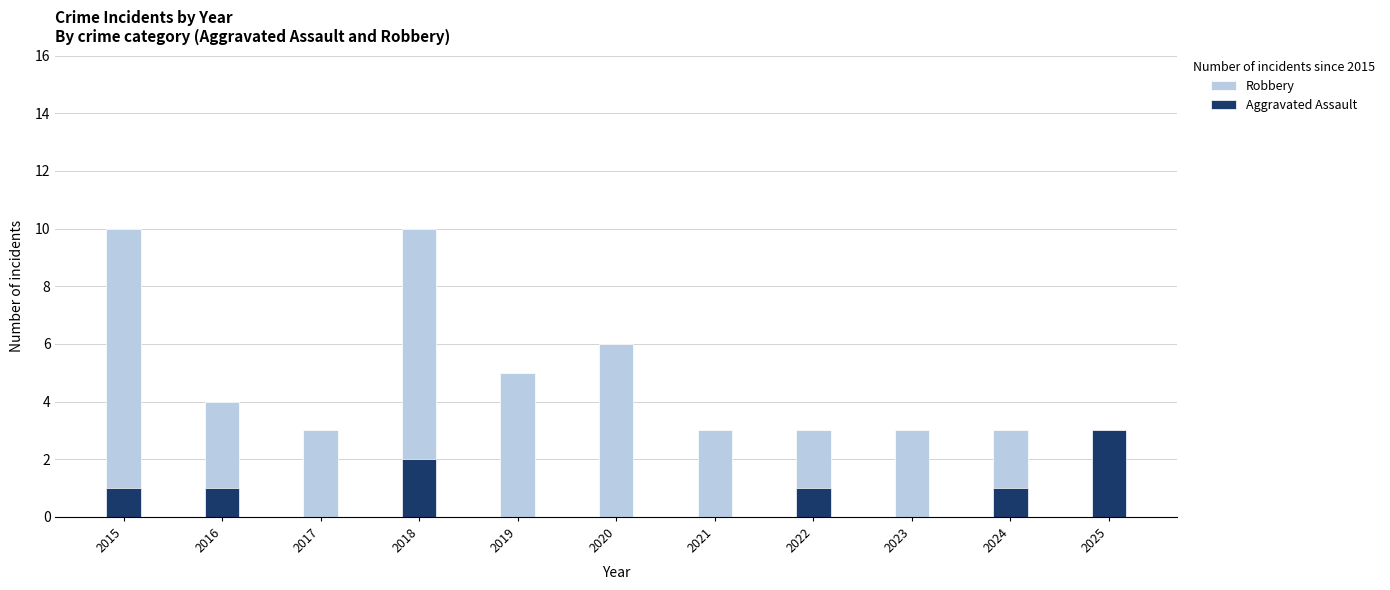

Is it true that Aggravated Assault equals 1 at 2016?

True